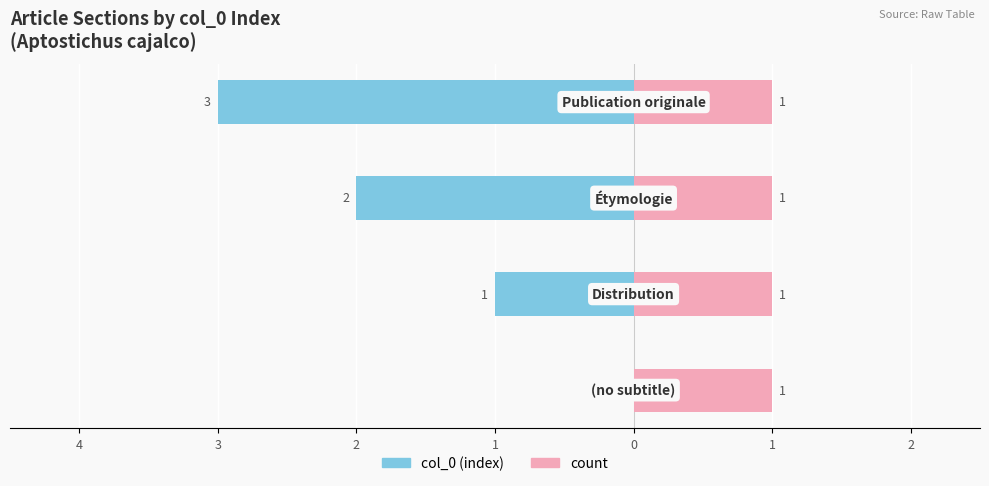

How many distinct data groups are displayed?

2